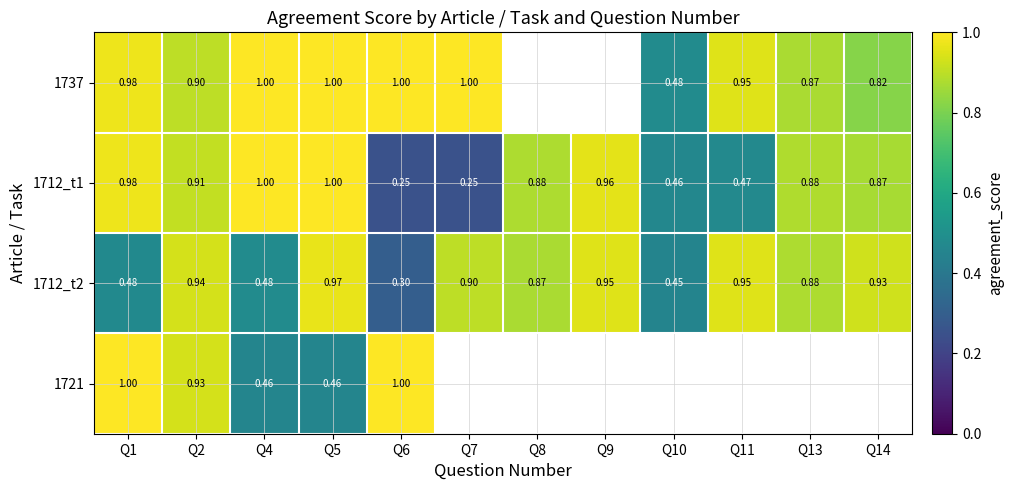

True or false: 1712_t2 has a value of 0.6 at Q10.

False